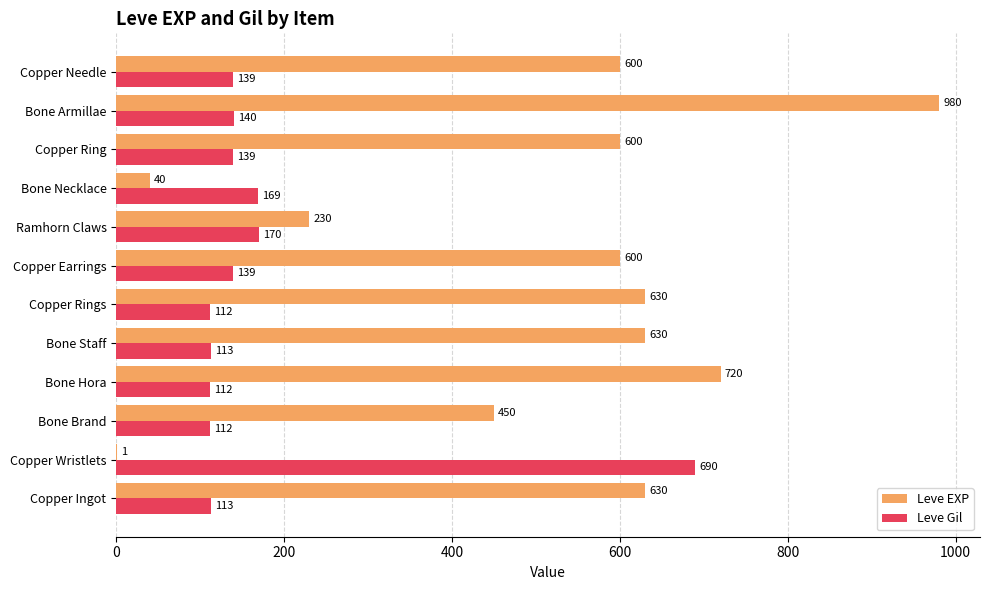

The Leve EXP series shows 630 at Copper Ingot. True or false?

True